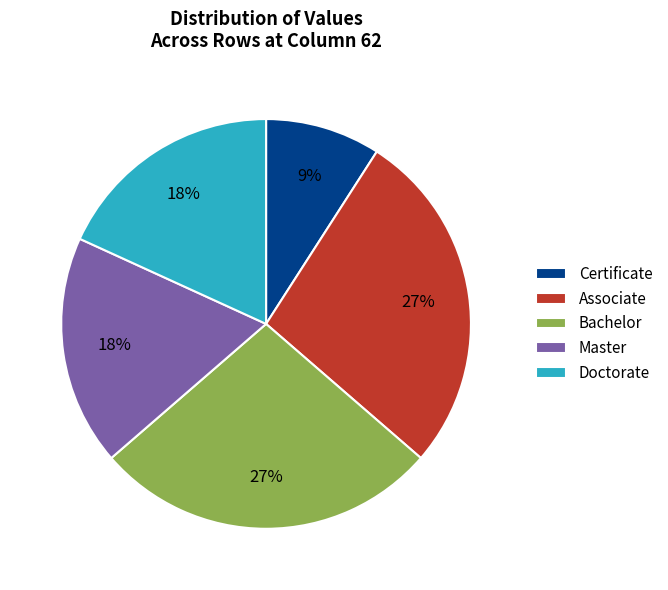

True or false: Bachelor accounts for 27% of the total.

True